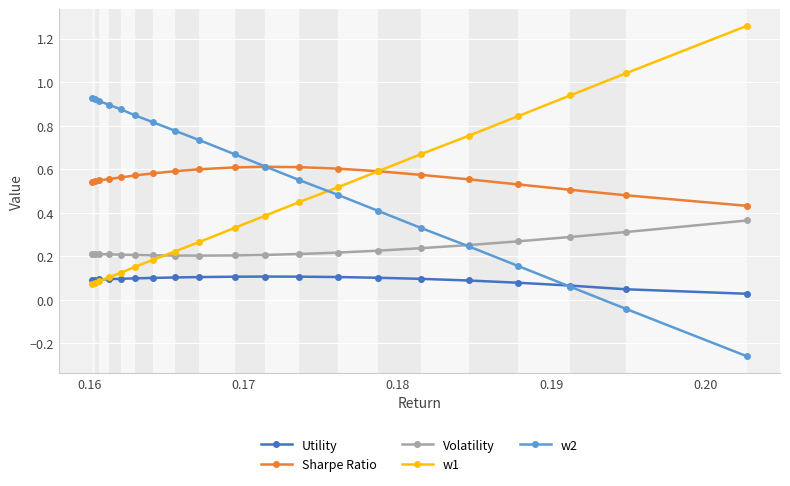

After their last crossing, which series has the higher values: w1 or Volatility?

w1